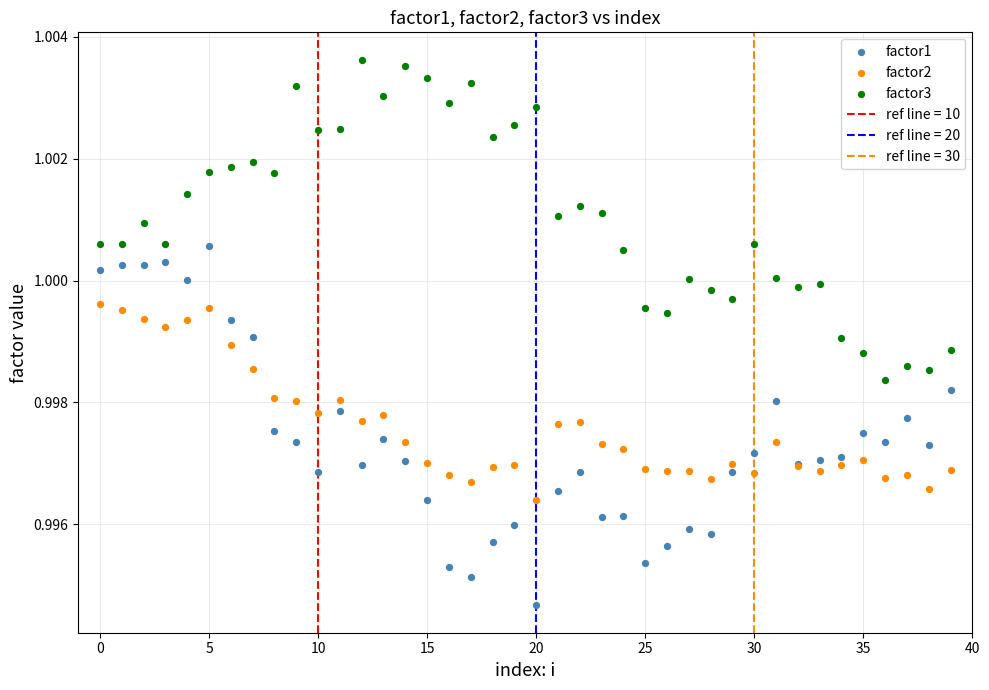

Which series reaches the minimum Y coordinate?

factor1